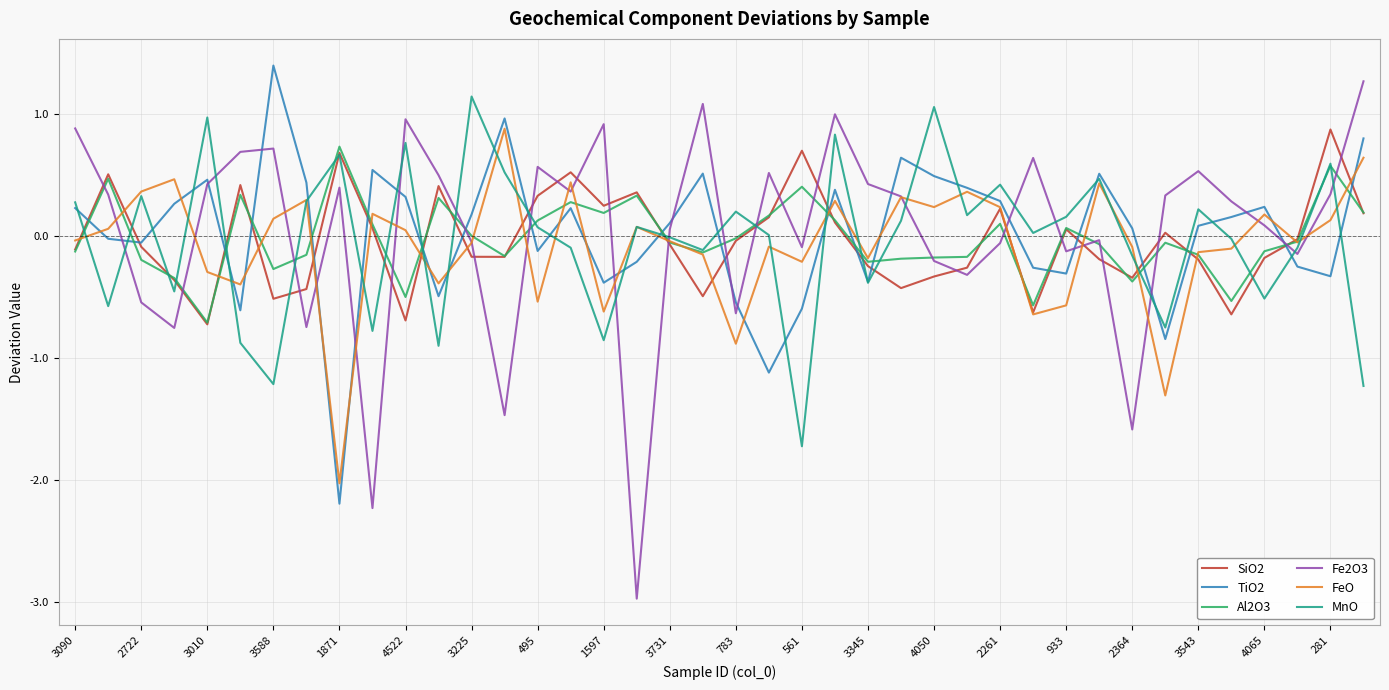

True or false: Fe2O3 has more than 1 interior local peaks.

True